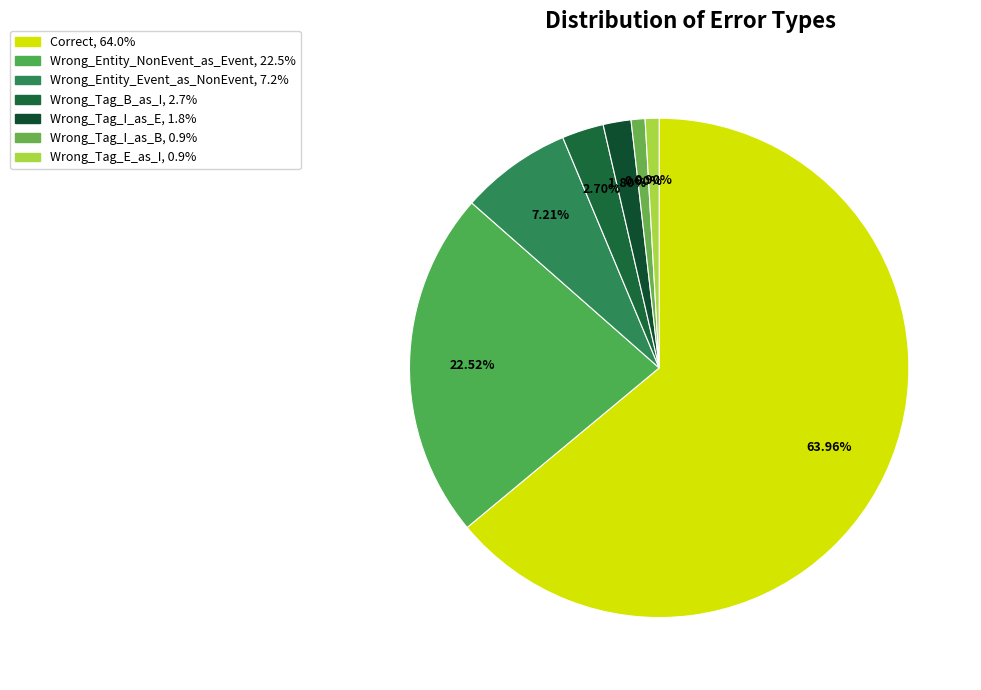

What percentage is the Wrong_Entity_NonEvent_as_Event slice, to the nearest percent?

23%